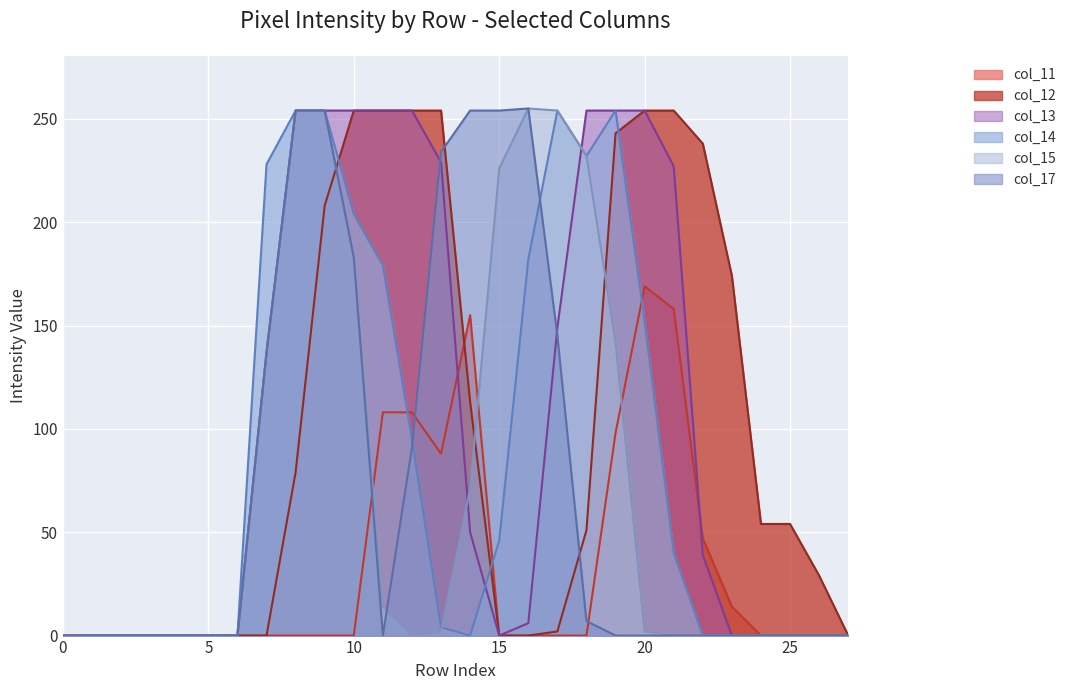

Which series has the largest total across all categories?

col_13